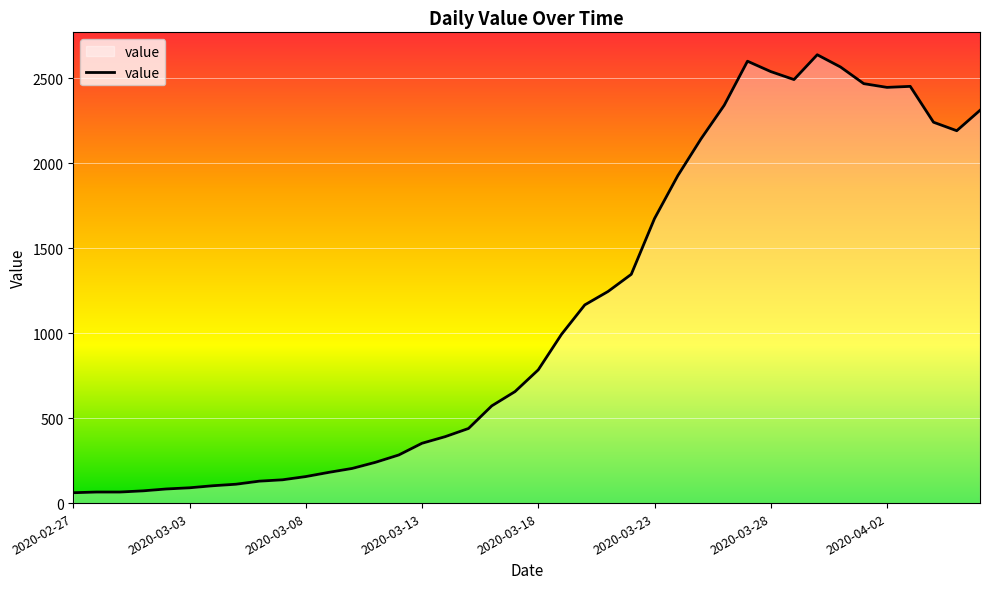

What is the difference between the maximum and minimum values?

2577